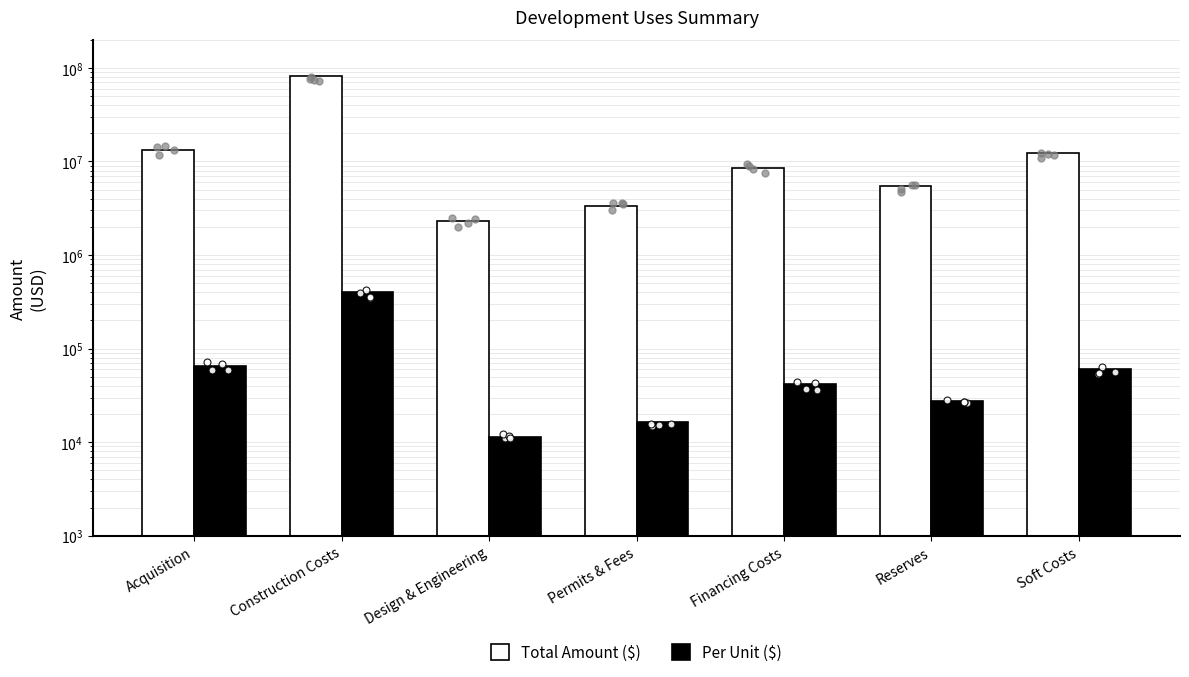

At which category does the chart reach its minimum across all series?

Design & Engineering